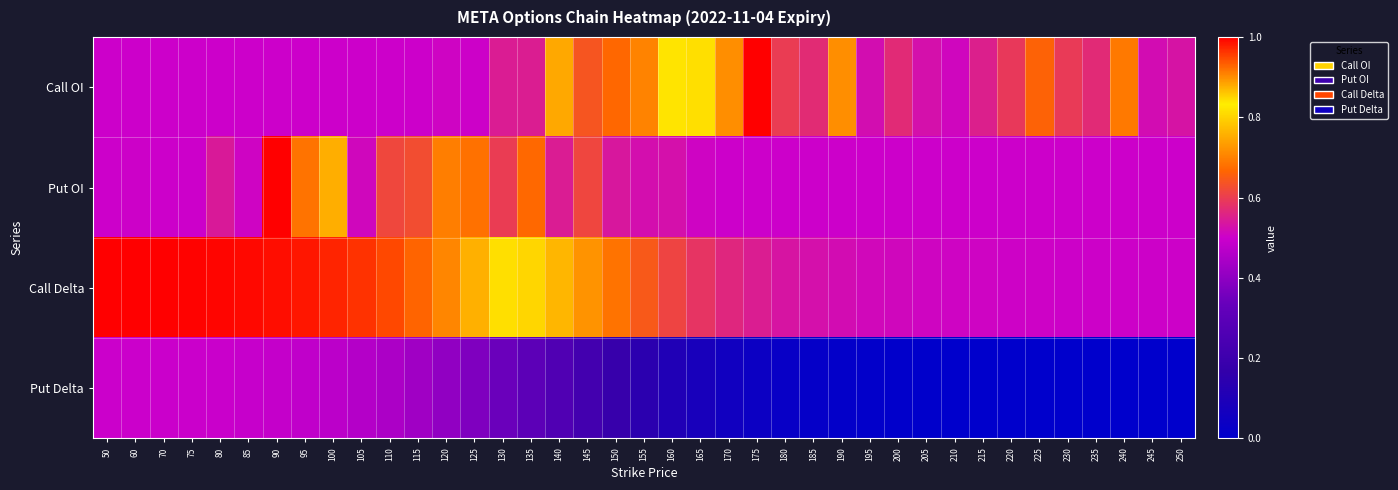

Between 90 and 205, which series saw the biggest shift?

Put OI